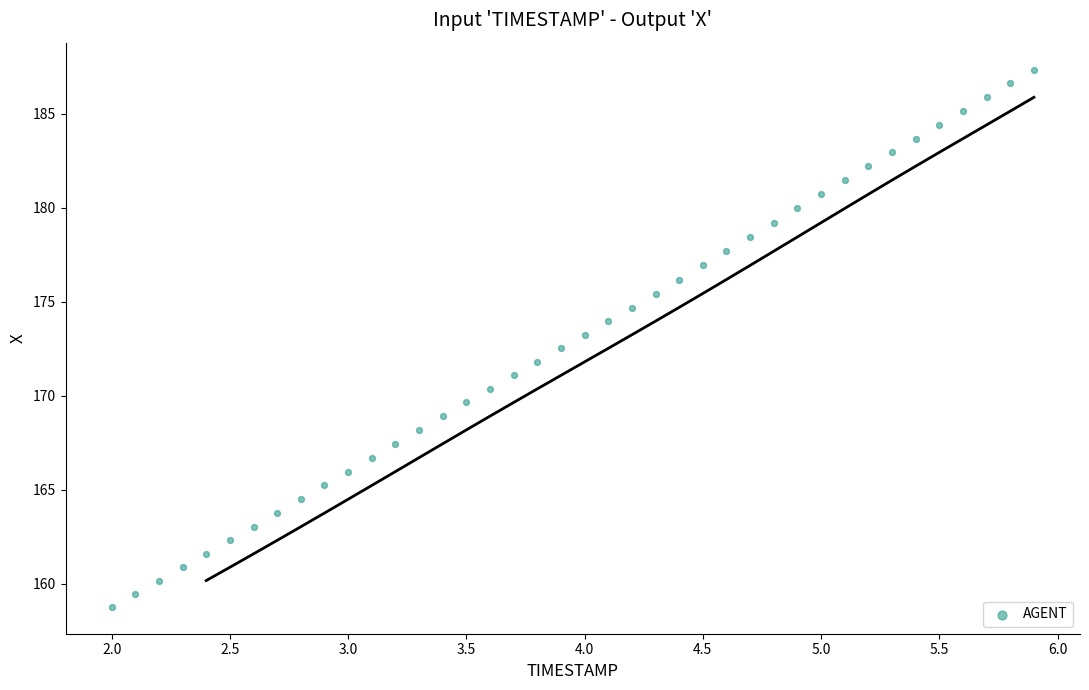

What is the range of Y values (max minus min)?

28.6